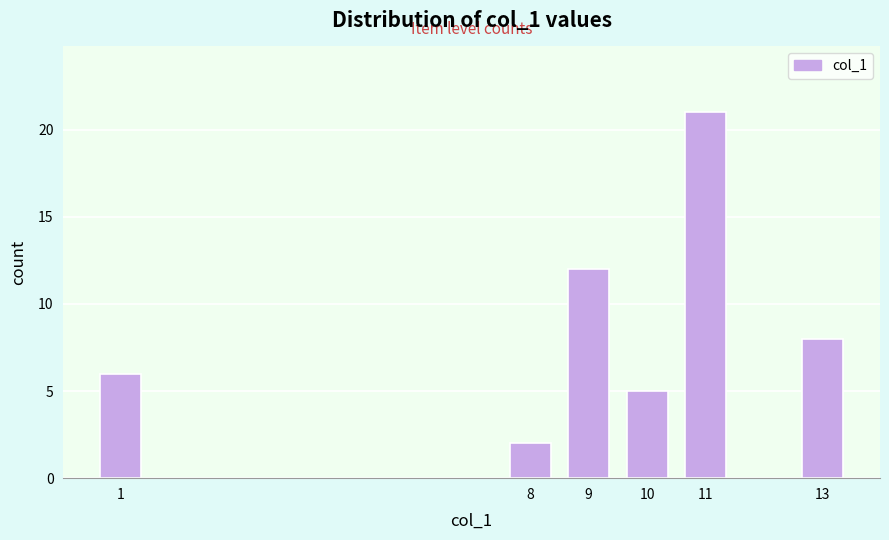

Reading left to right, extract all data points from this chart.

1=6	8=2	9=12	10=5	11=21	13=8